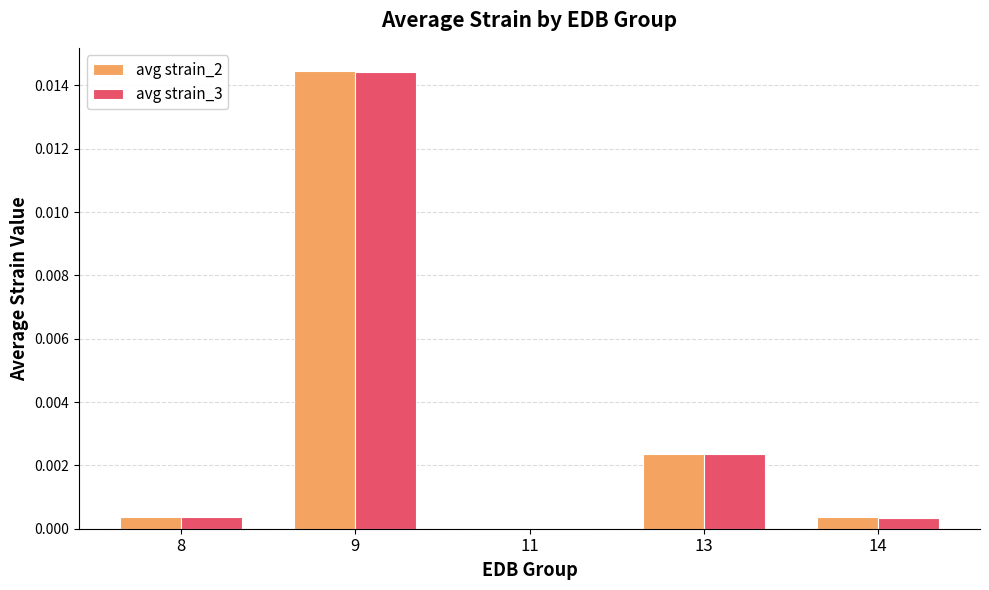

The avg strain_3 series shows 0.0 at 9. True or false?

True